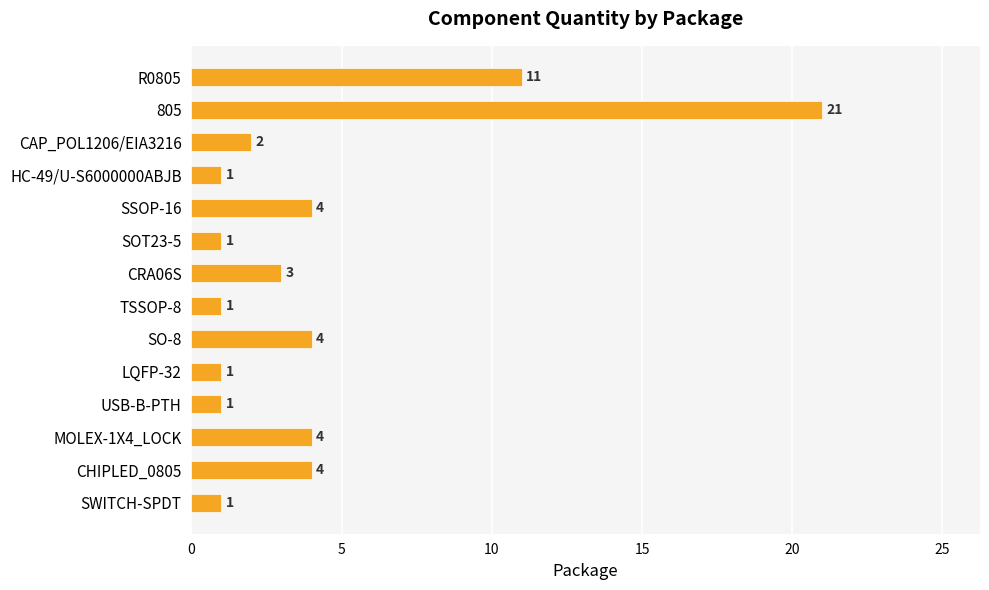

What is the average value?

4